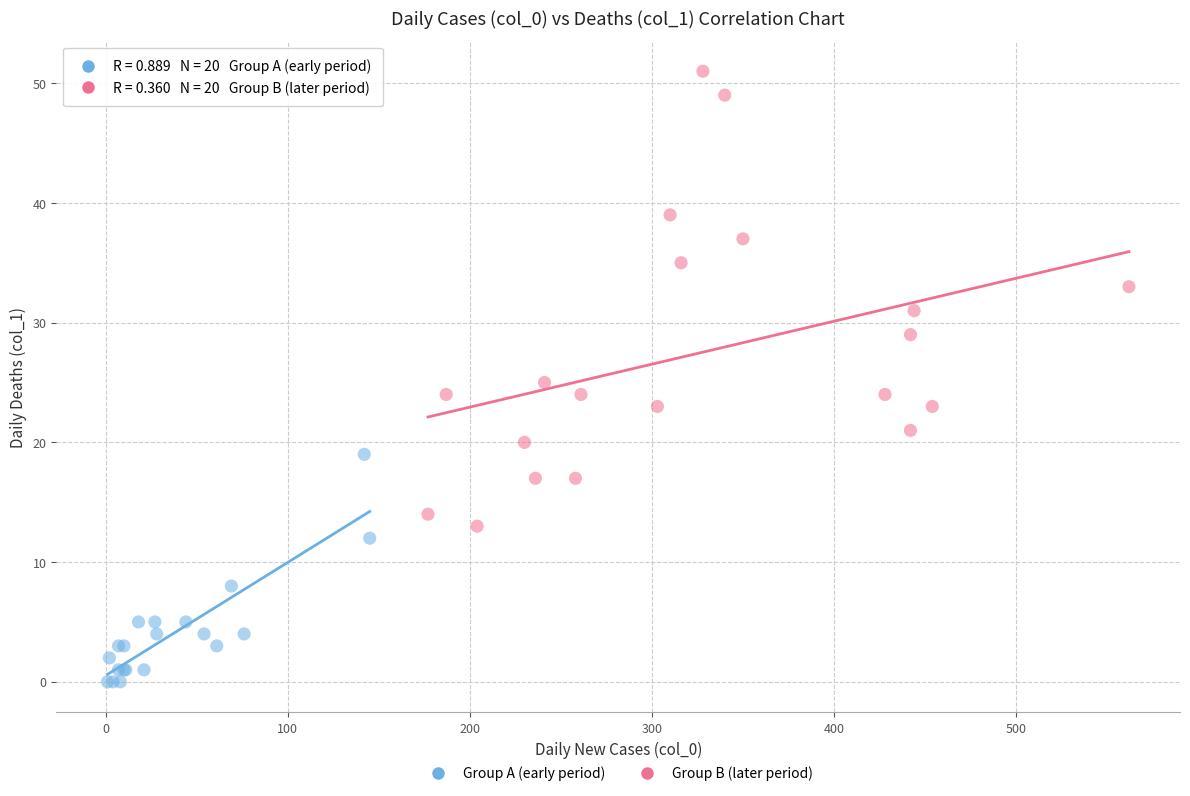

Which series contains the highest Y value?

Group B (later period)